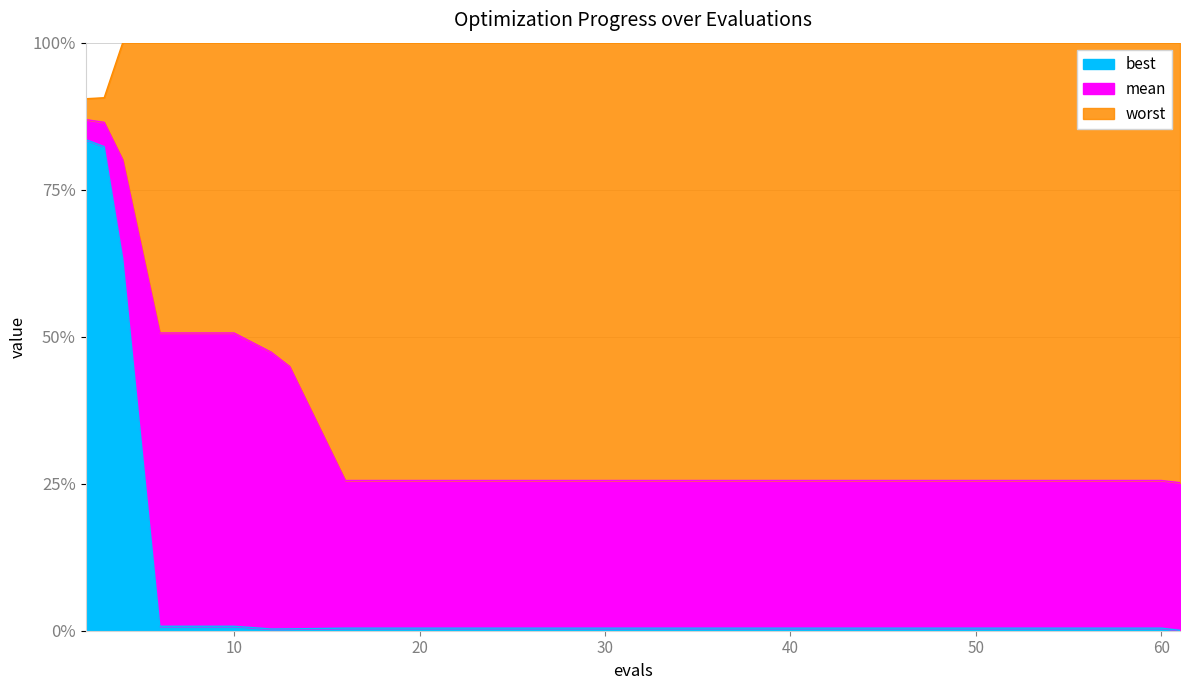

What is the approximate value of worst at 20?

4.0